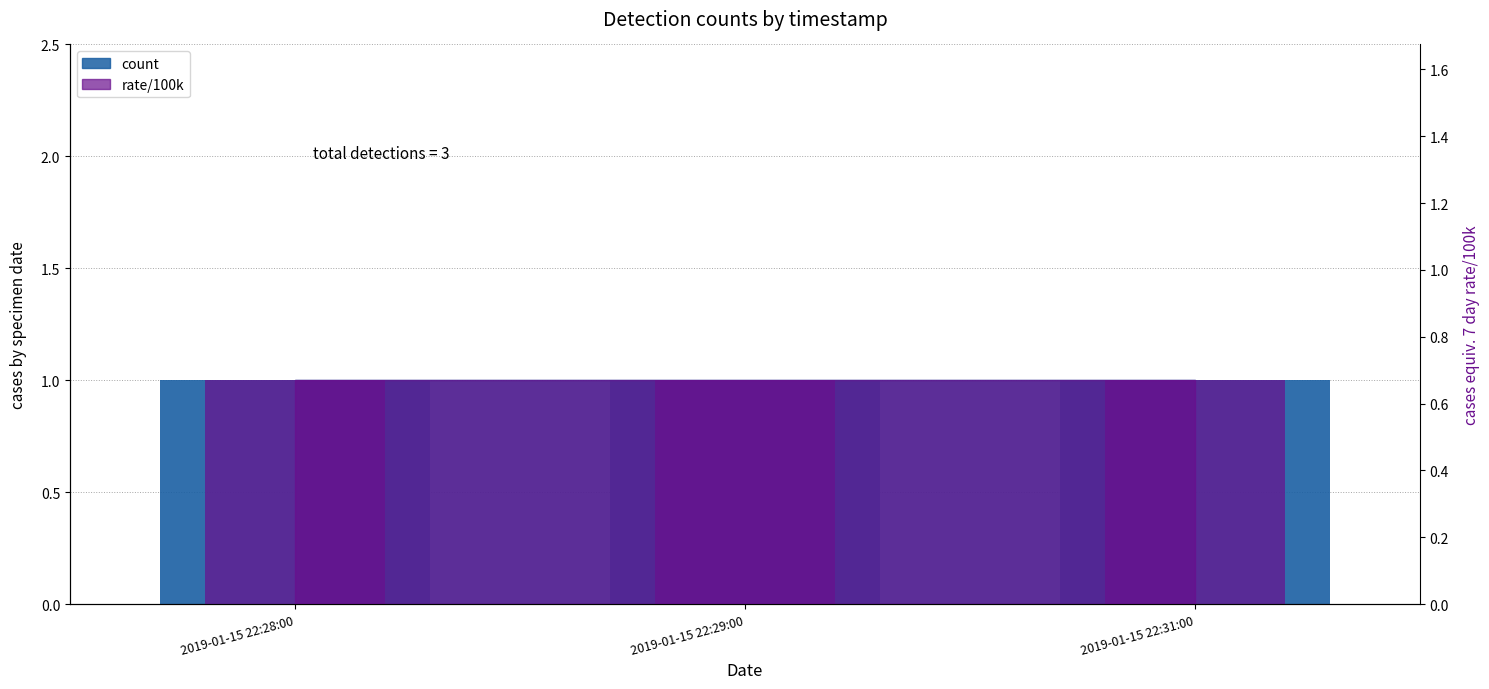

Is it true that rate/100k (bar) equals 0.5 at 2019-01-15 22:29:00?

False